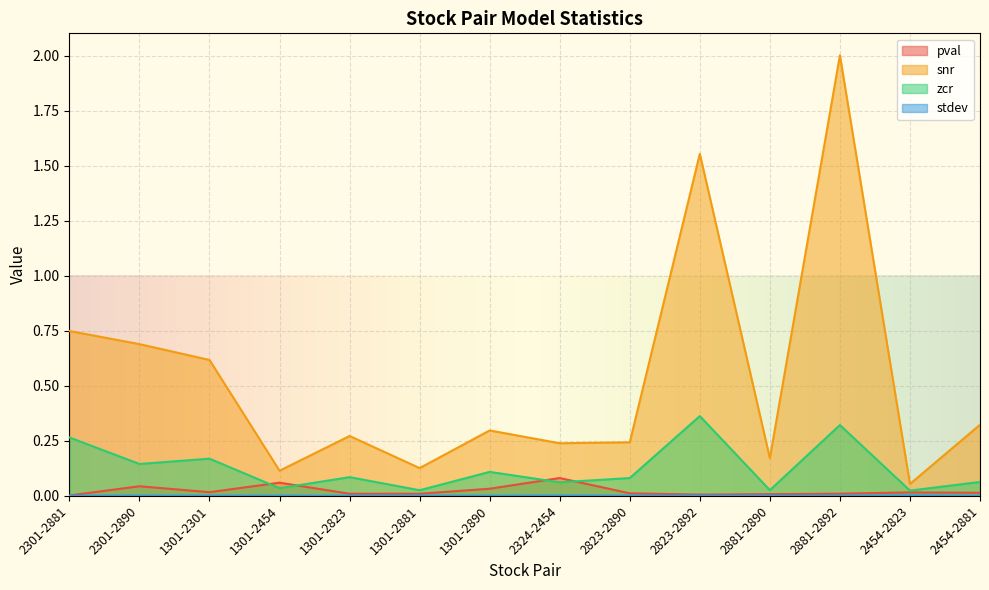

The value of pval at 2324-2454 is 0.1. True or false?

True